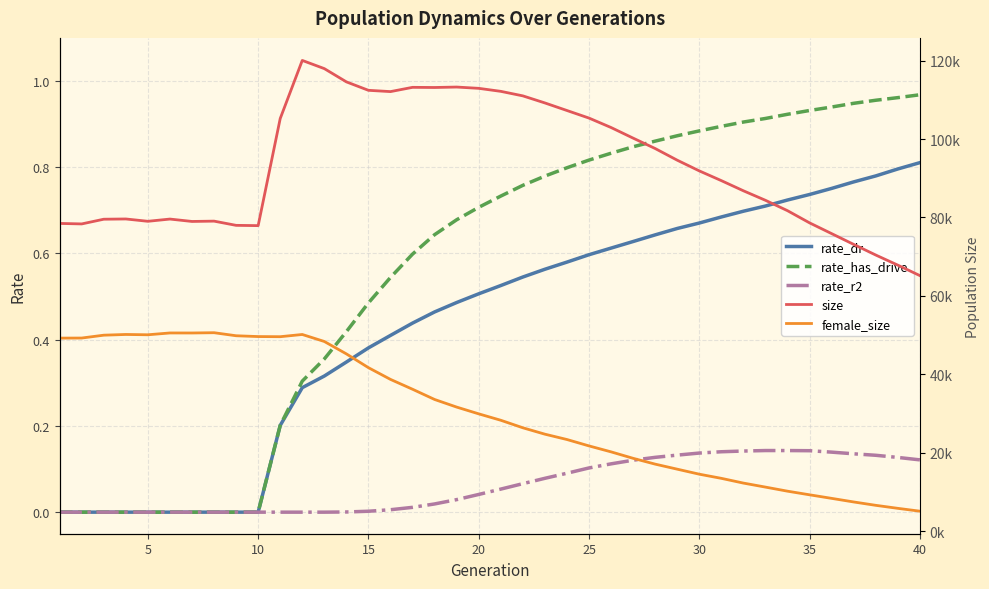

True or false: female_size and rate_r2 intersect in this chart.

False